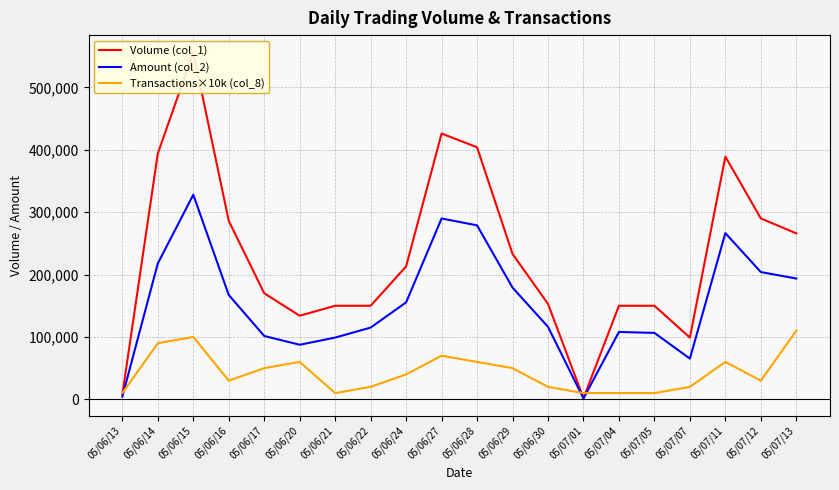

What is the approximate value of Transactions×10k (col_8) at 05/06/20, to the nearest 10?

60000